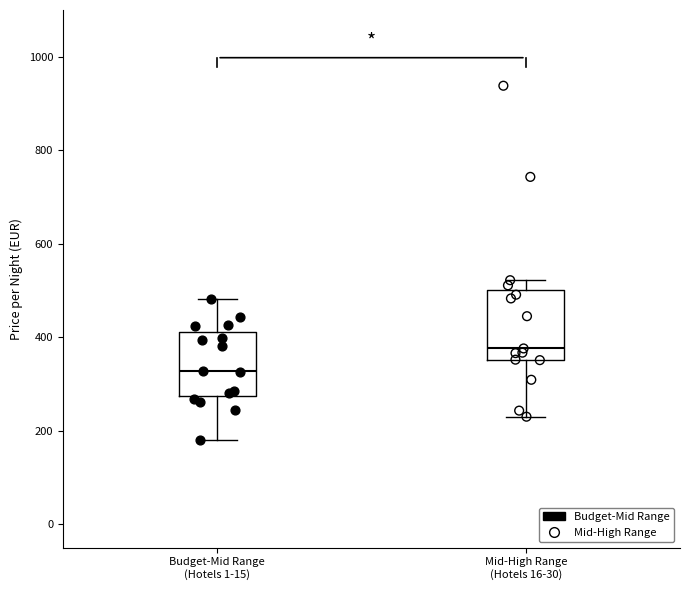

Reading left to right, transcribe this box plot: for each box, give where its median line is, the range the box spans, and where its two whiskers end, as read against the y-axis. The values are not printed on the chart, so give them approximately, as read against the axis.

Budget-Mid Range (Hotels 1-15): median 320, box 280 to 420, whiskers 180 to 480
Mid-High Range (Hotels 16-30): median 380, box 360 to 500, whiskers 240 to 520